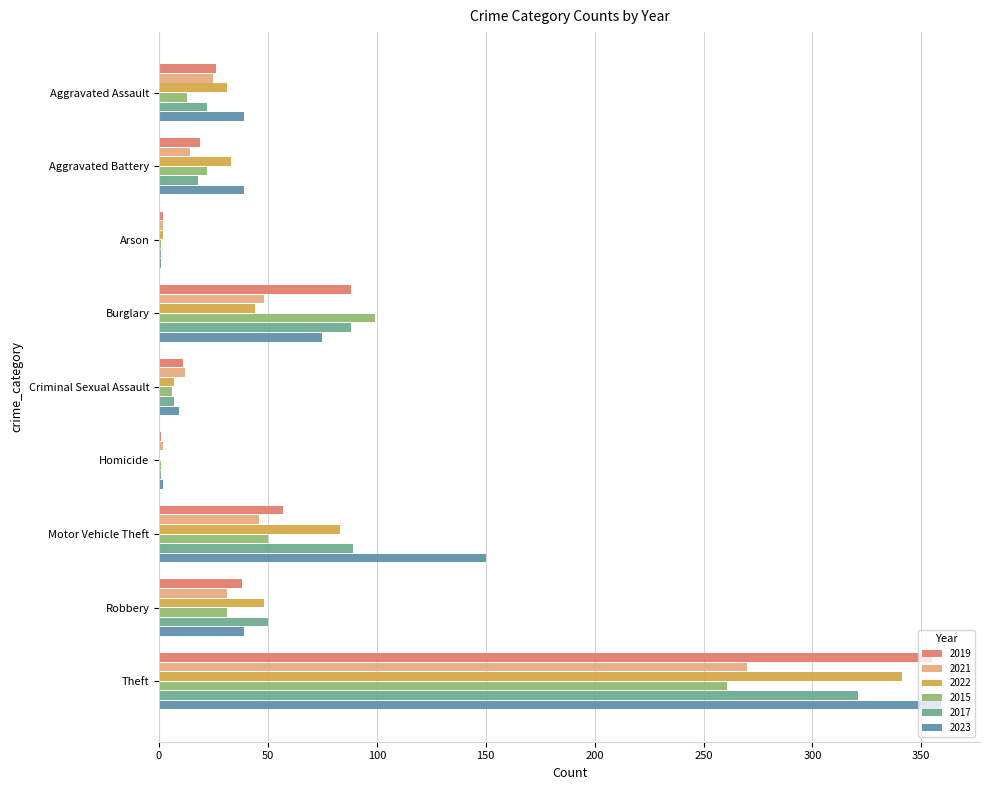

What is the sum of the 2023 values at Theft and Aggravated Assault?

398